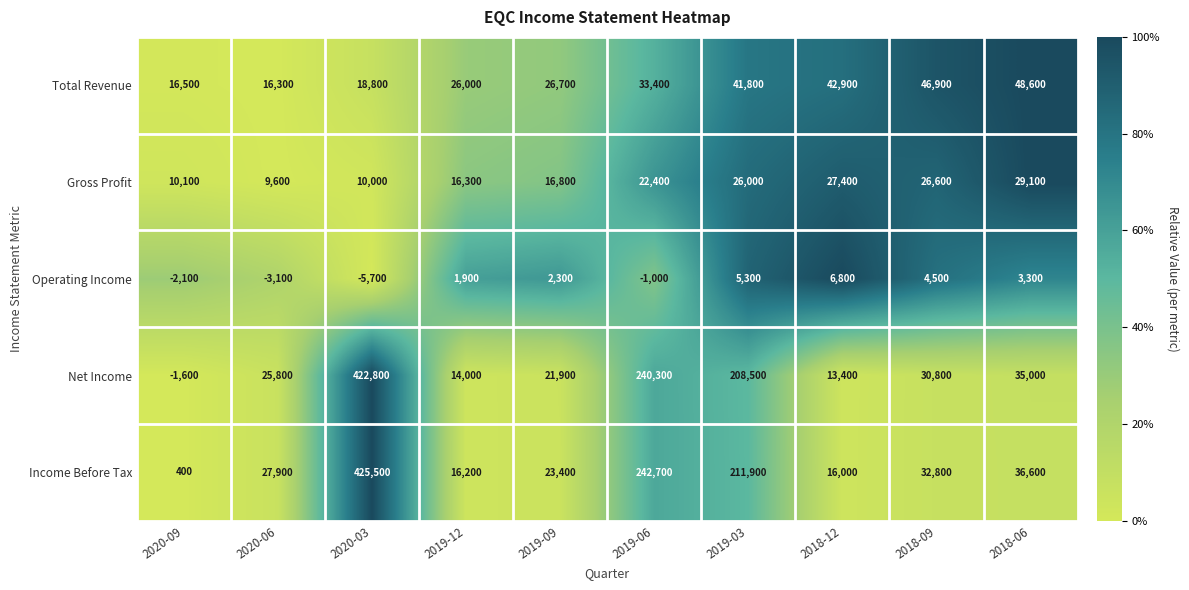

Count the number of data series in this chart.

5